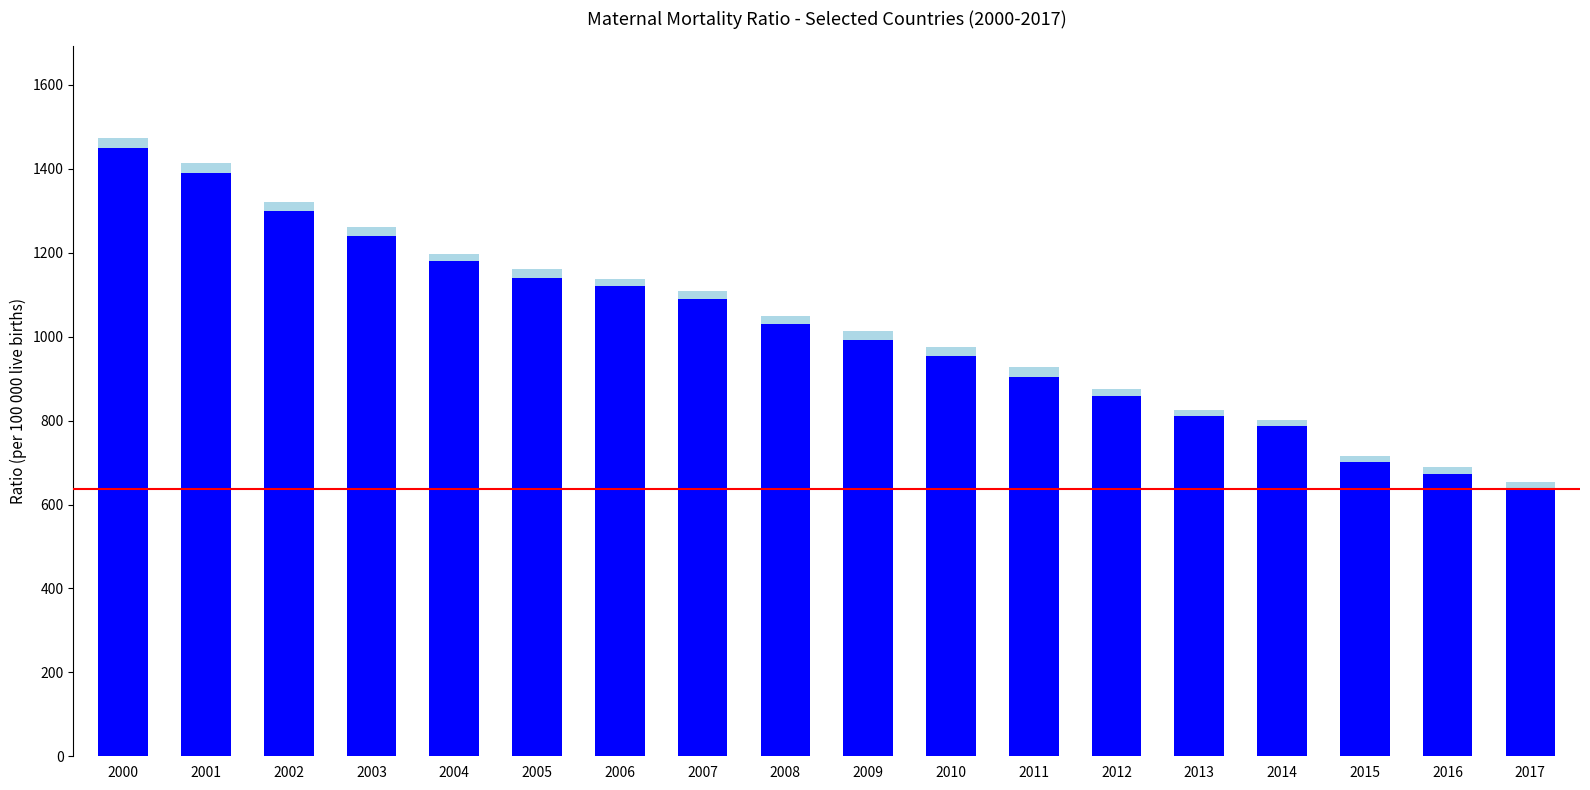

Does the chart contain any negative values?

No